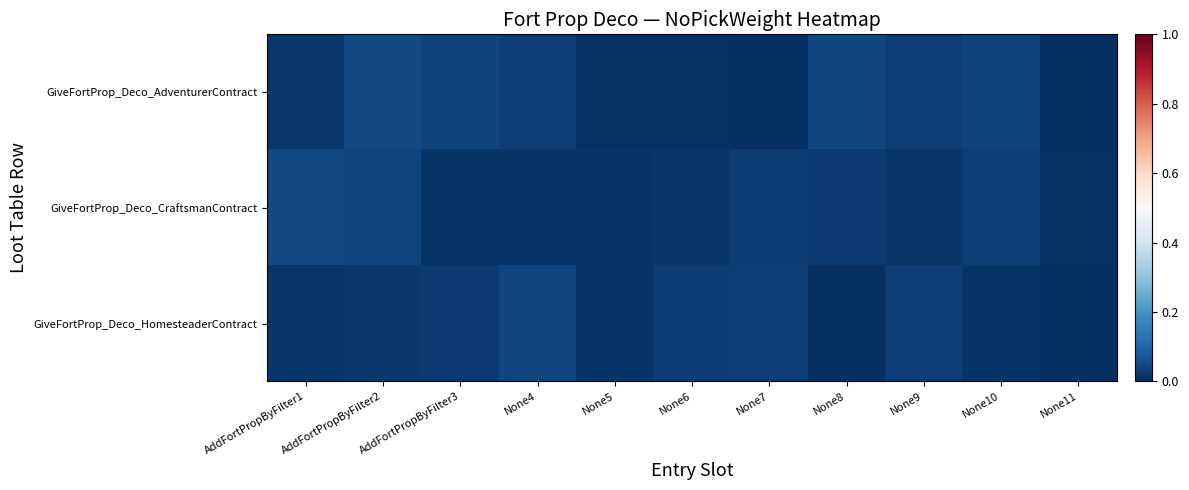

Which label corresponds to the largest value in the chart?

AddFortPropByFilter1